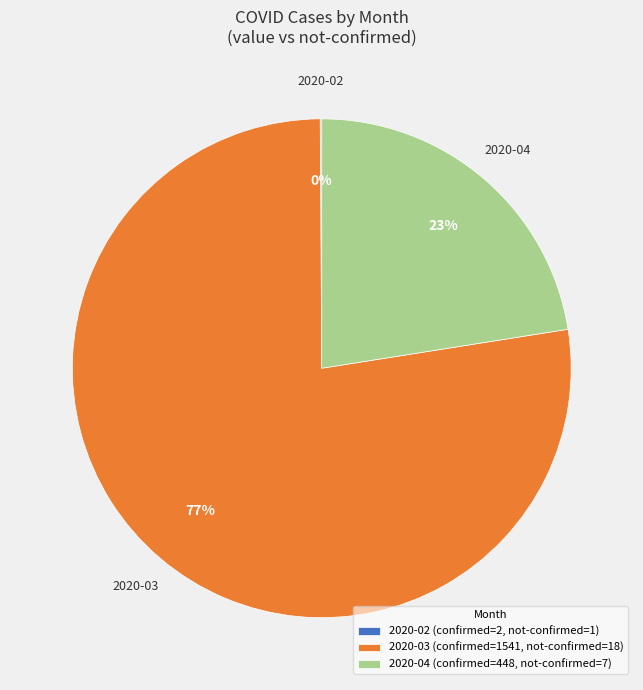

Does 2020-04 represent more than half of the total?

No